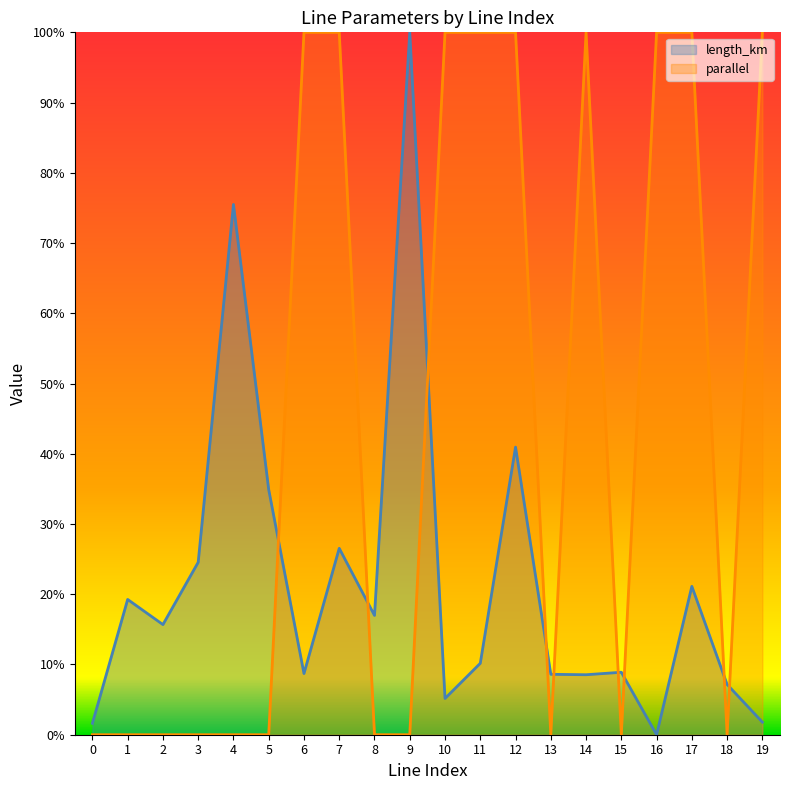

At which category does parallel reach its first local peak?

14